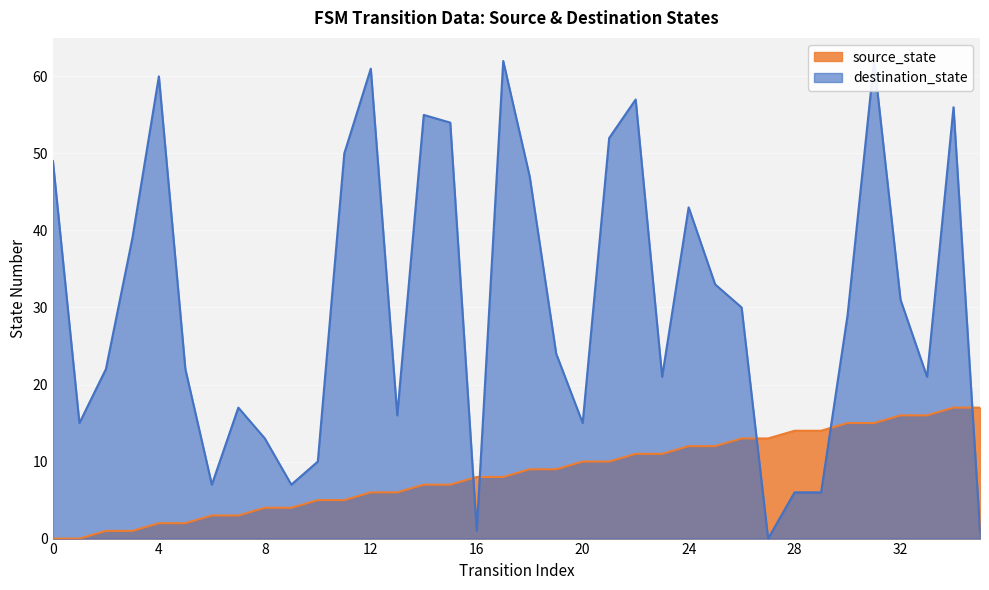

How many data points in source_state are less than 9?

18